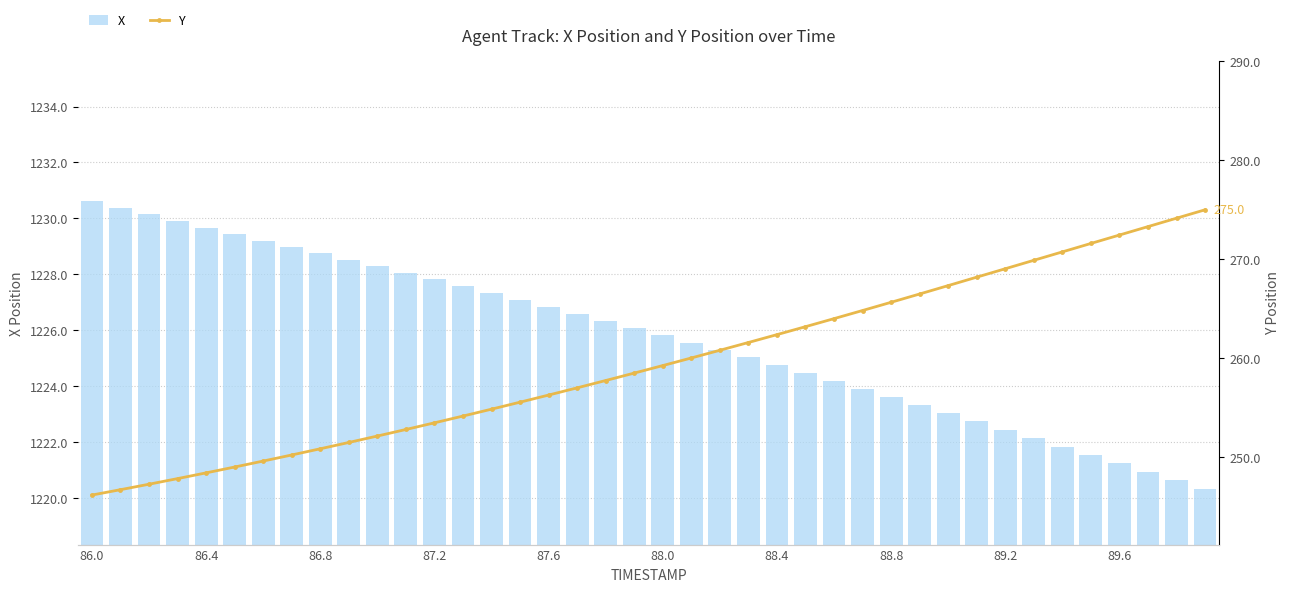

Which series has the largest range (max minus min)?

Y